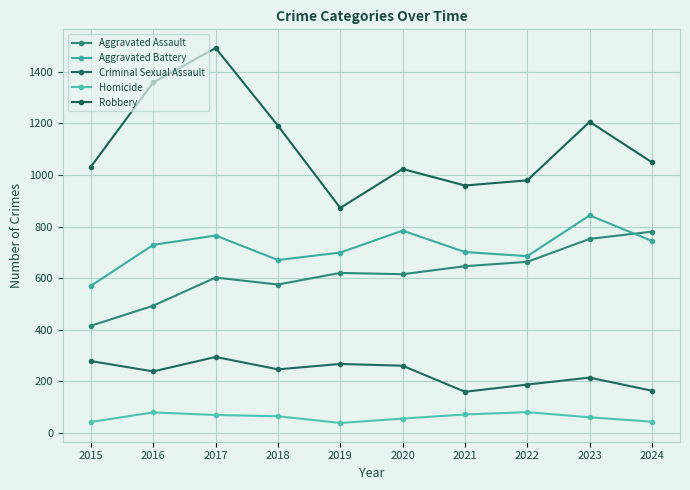

What is the total value across all series at 2018?

2746